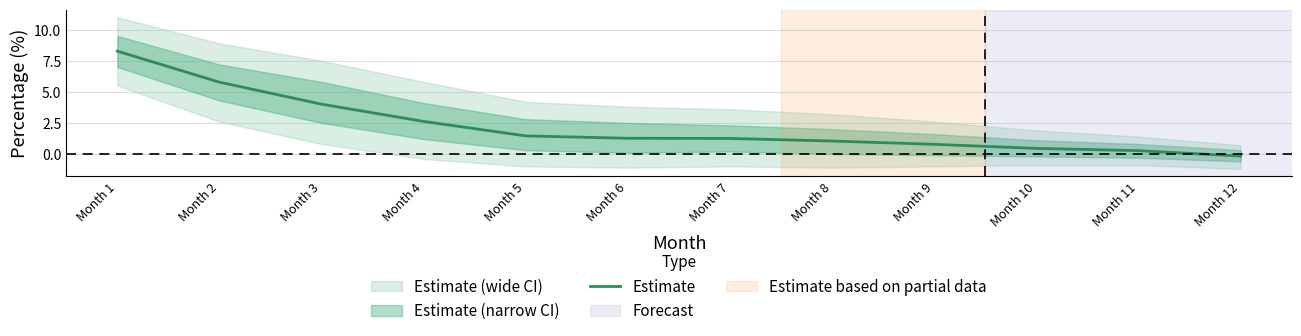

What is the maximum value shown in the chart?

8.3